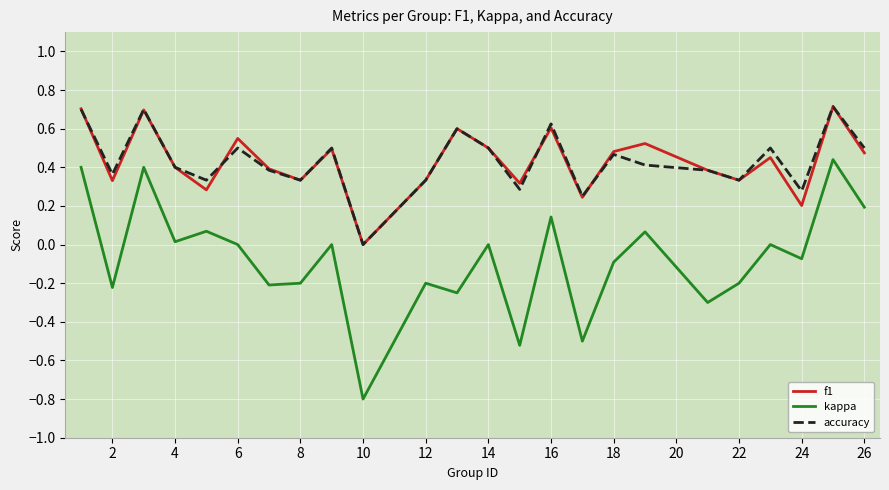

True or false: accuracy and kappa intersect in this chart.

False